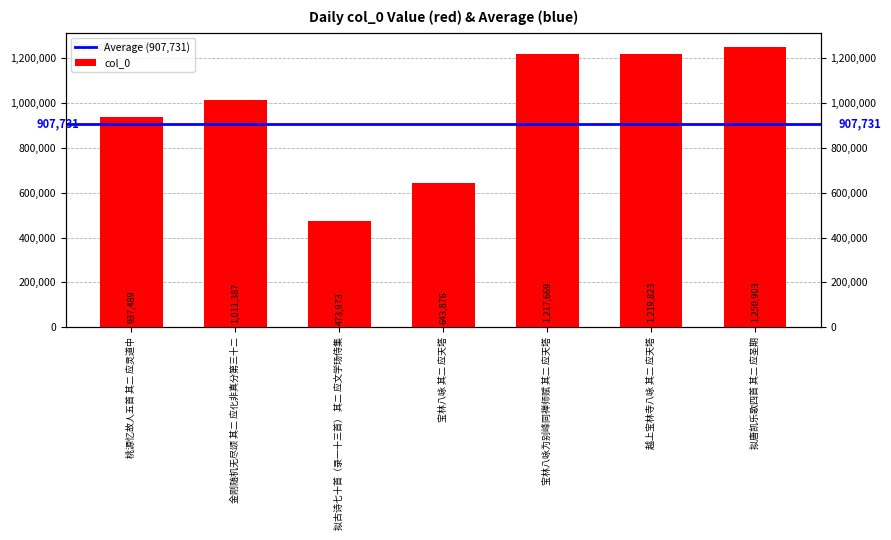

Rank the categories by value from lowest to highest.

拟古诗七十首（录一十三首） 其二 应文学玚侍集, 宝林八咏 其二 应天塔, 桃源忆故人五首 其二 应灵道中, 金刚随机无尽颂 其二 应化非真分第三十二, 宝林八咏为别峰同禅师赋 其二 应天塔, 越上宝林寺八咏 其二 应天塔, 拟唐凯乐歌四首 其二 应圣期